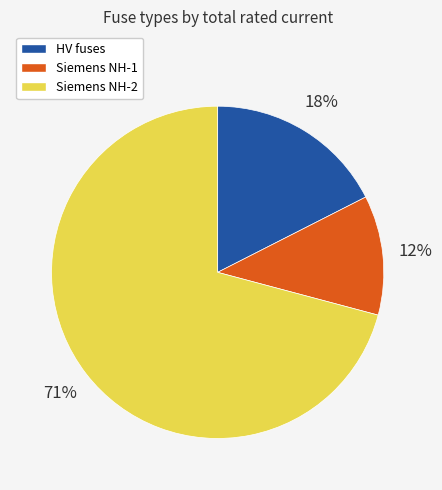

To the nearest percent, what is the average slice percentage?

33%